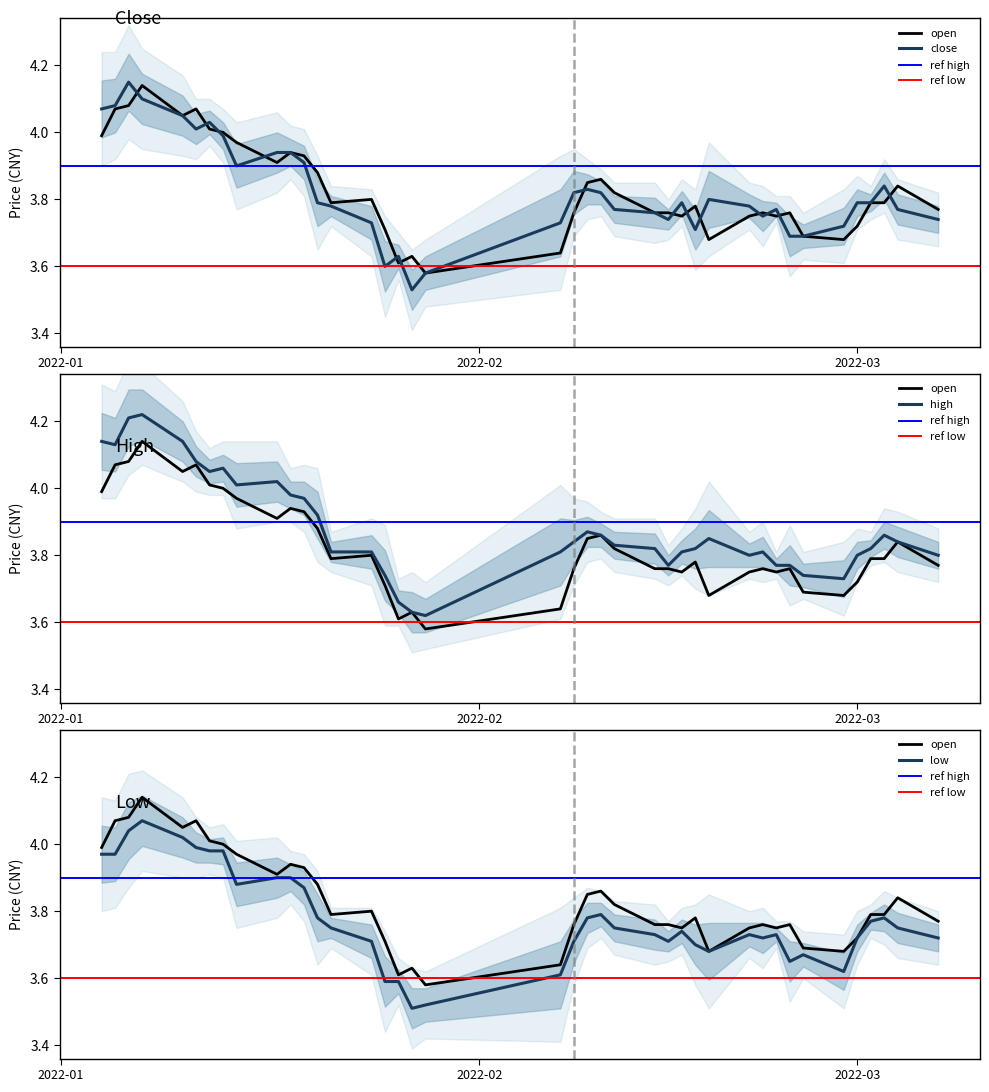

True or false: high and low cross at least once.

False